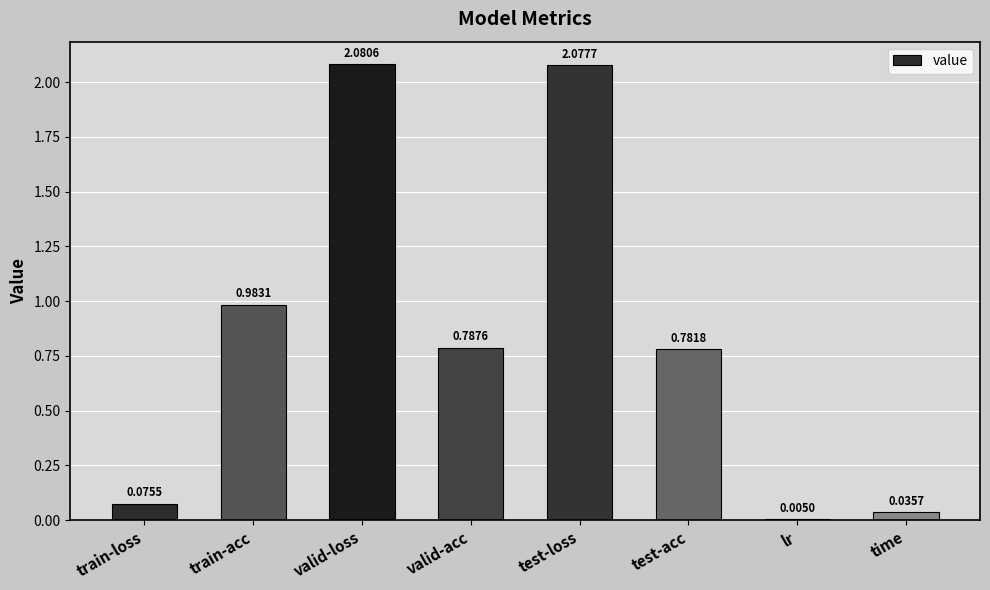

What is the sum of the values at train-loss and test-acc?

0.9